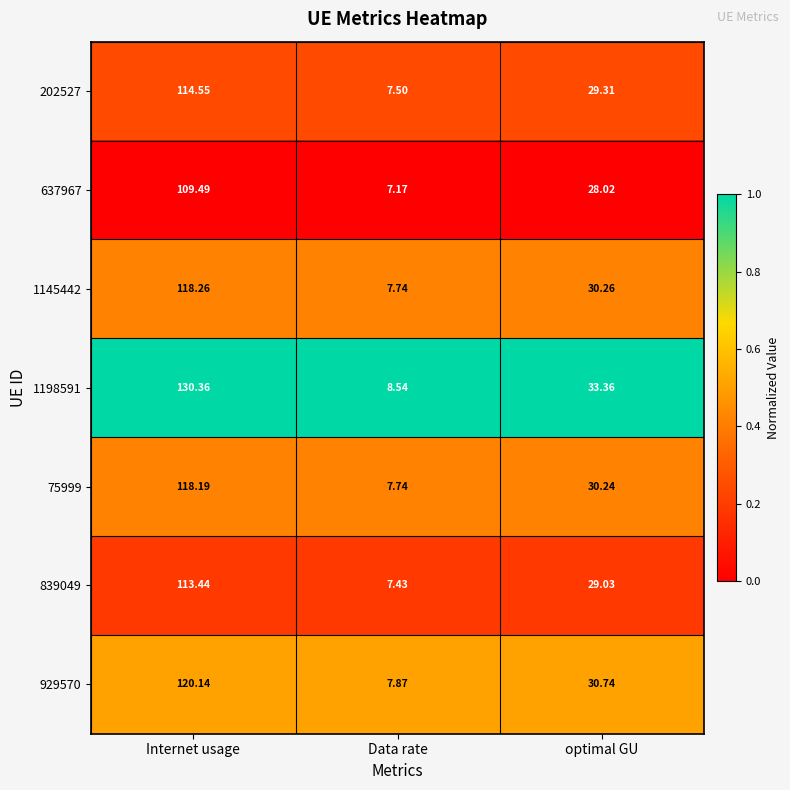

At which category does the chart reach its minimum across all series?

Data rate